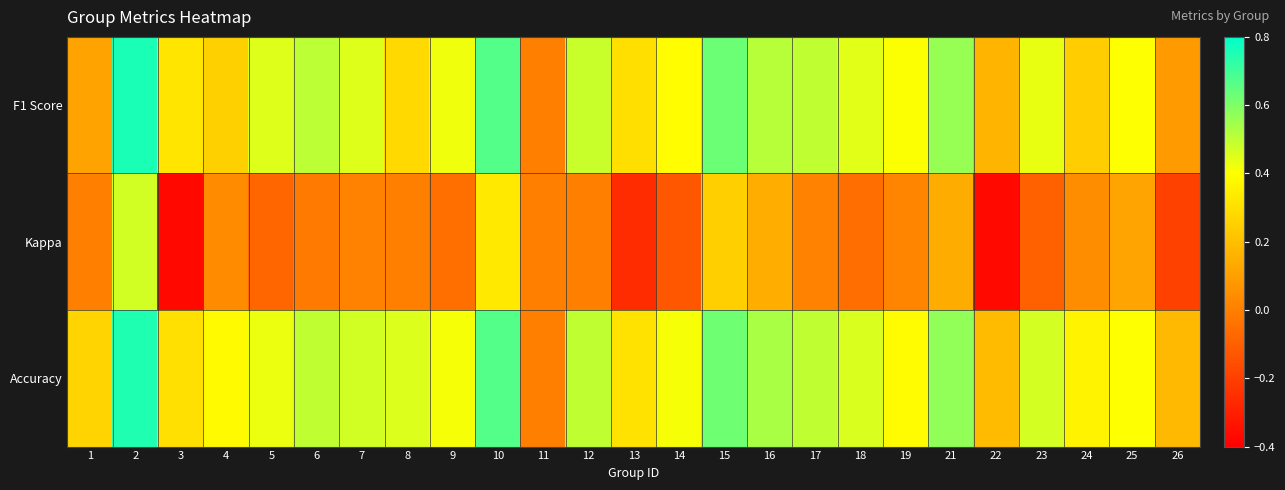

Which series changed the most between 17 and 22?

Kappa